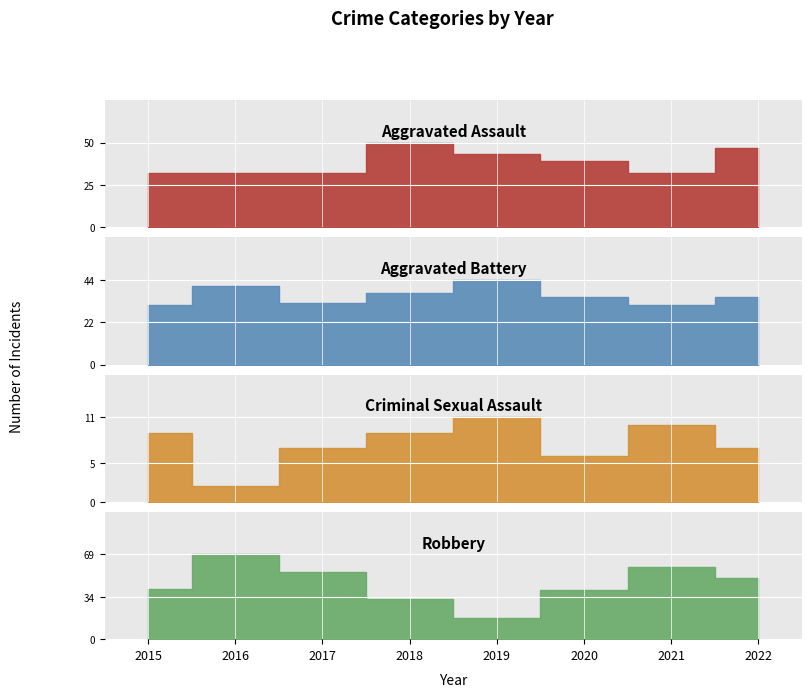

Where does the Aggravated Assault series first go above 39?

2018